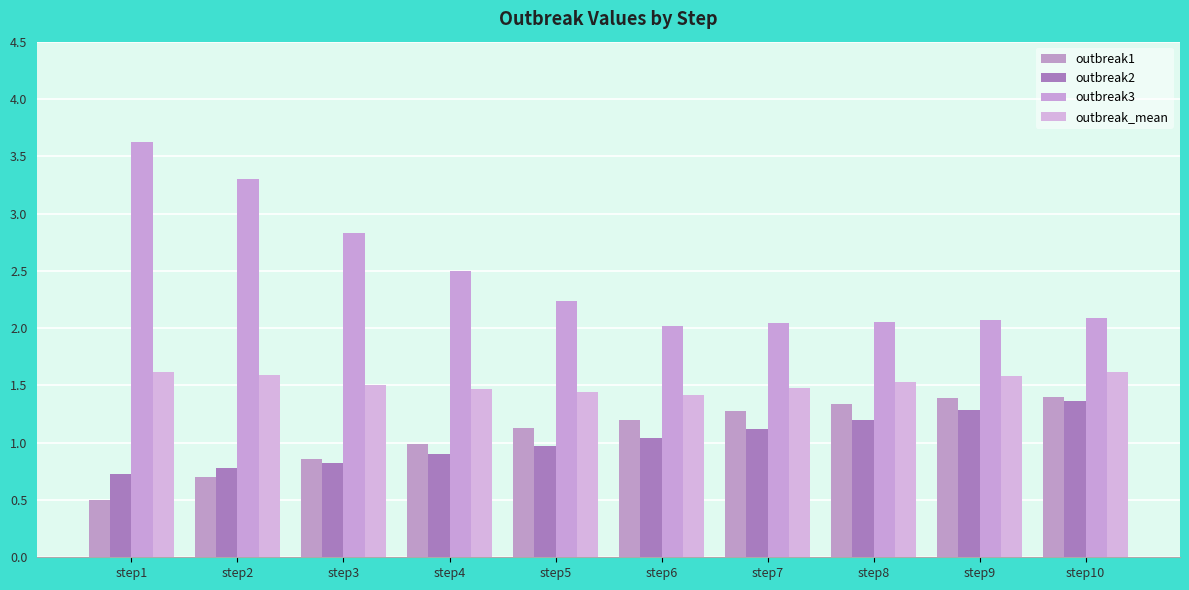

True or false: outbreak2 has a value of 0.4 at step8.

False